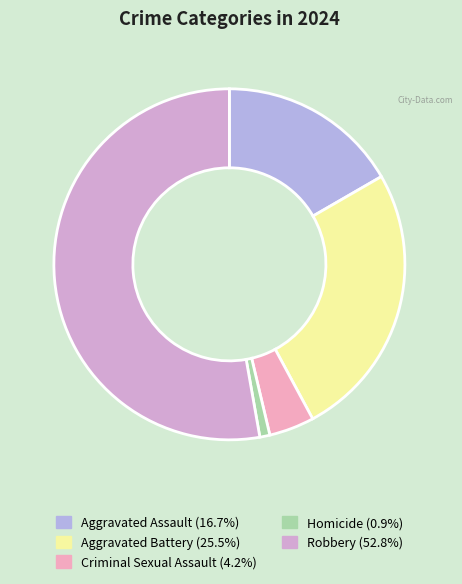

Do Robbery and Aggravated Battery together represent more than half of the pie?

Yes